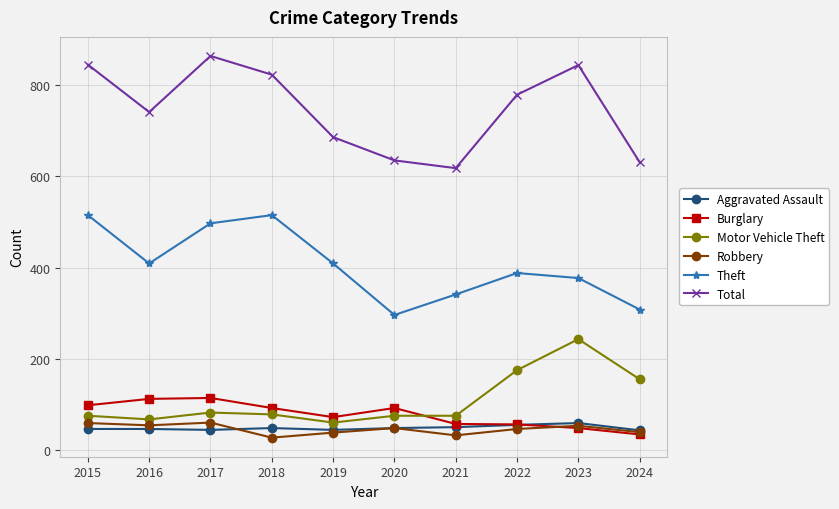

At which category does Total reach its first local valley?

2016